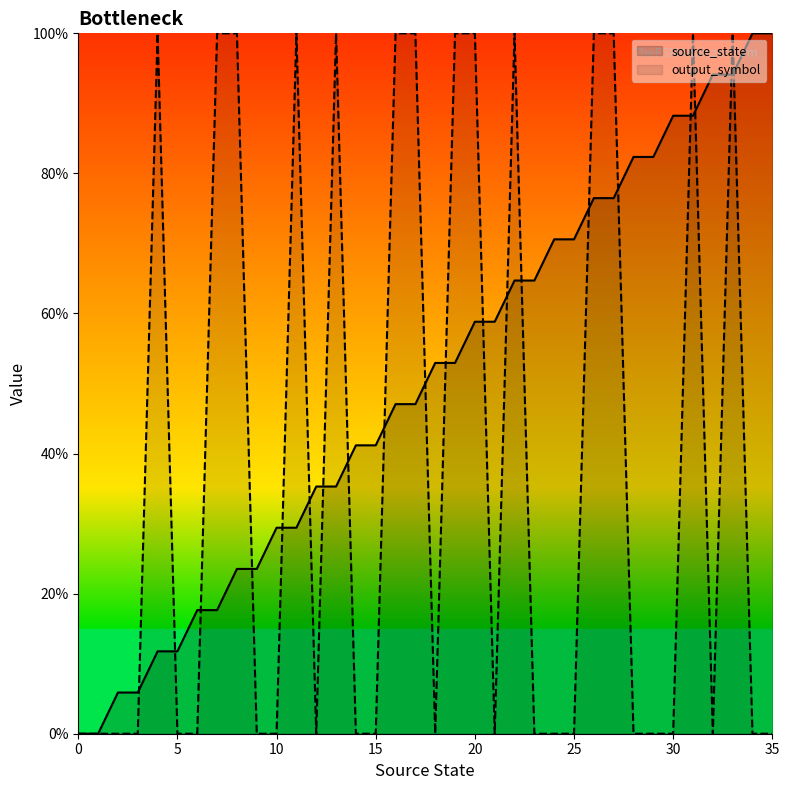

Which series ends up on top after the final intersection of output_symbol and source_state?

source_state